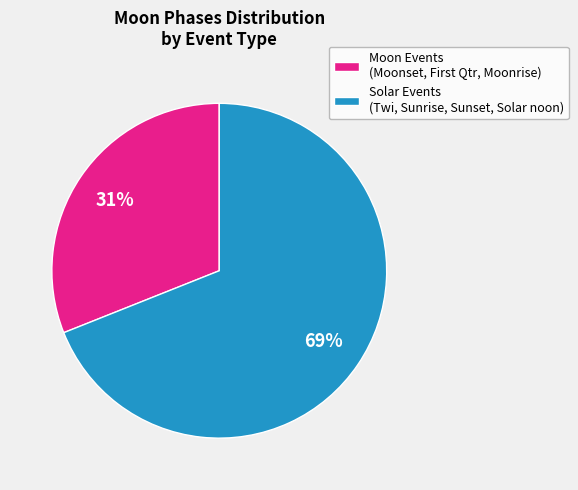

What is the largest slice in the pie chart?

Solar Events (Twi, Sunrise, Sunset, Solar noon)